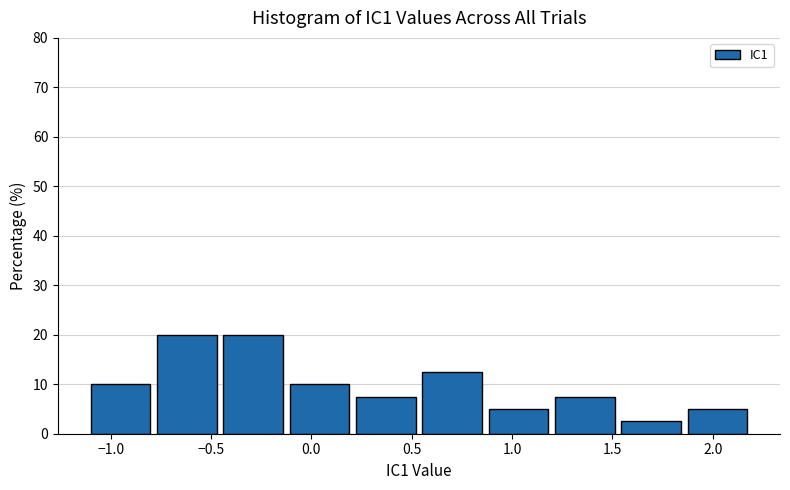

Reading left to right, list every bar in this chart as the range it spans on the x-axis followed by its height. Neither the bar edges nor the heights are printed on the chart, so give them approximately, as read against the axes.

-1.10 to -0.80: 10
-0.80 to -0.45: 20
-0.45 to -0.10: 20
-0.10 to 0.20: 10
0.20 to 0.55: 8
0.55 to 0.85: 13
0.85 to 1.20: 5
1.20 to 1.55: 8
1.55 to 1.85: 3
1.85 to 2.20: 5